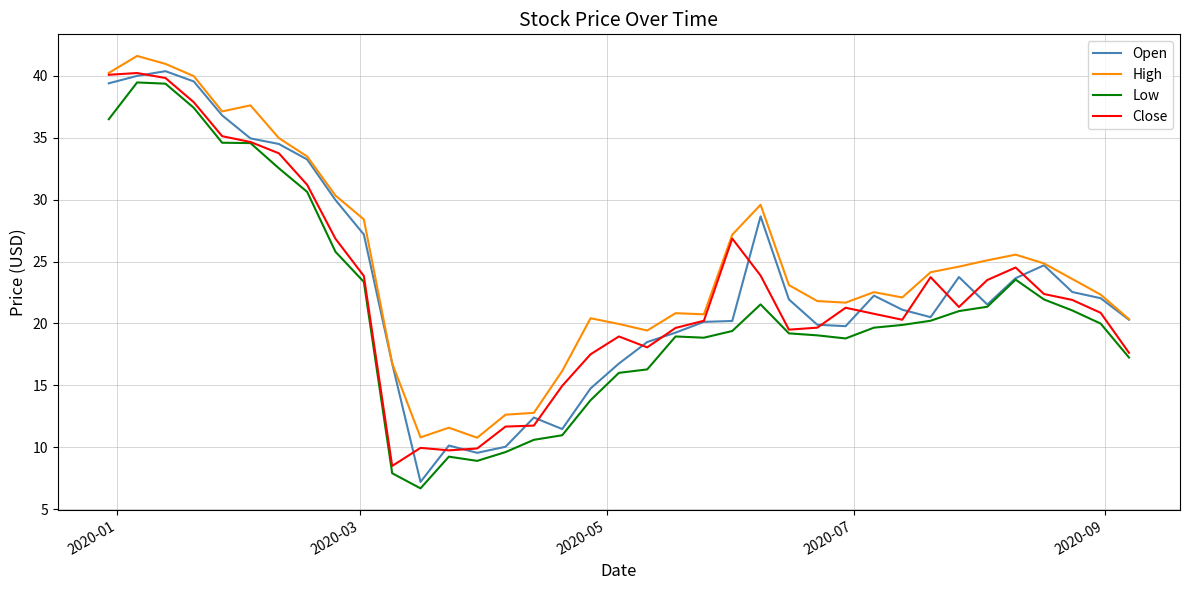

True or false: High and Low cross at least once.

False